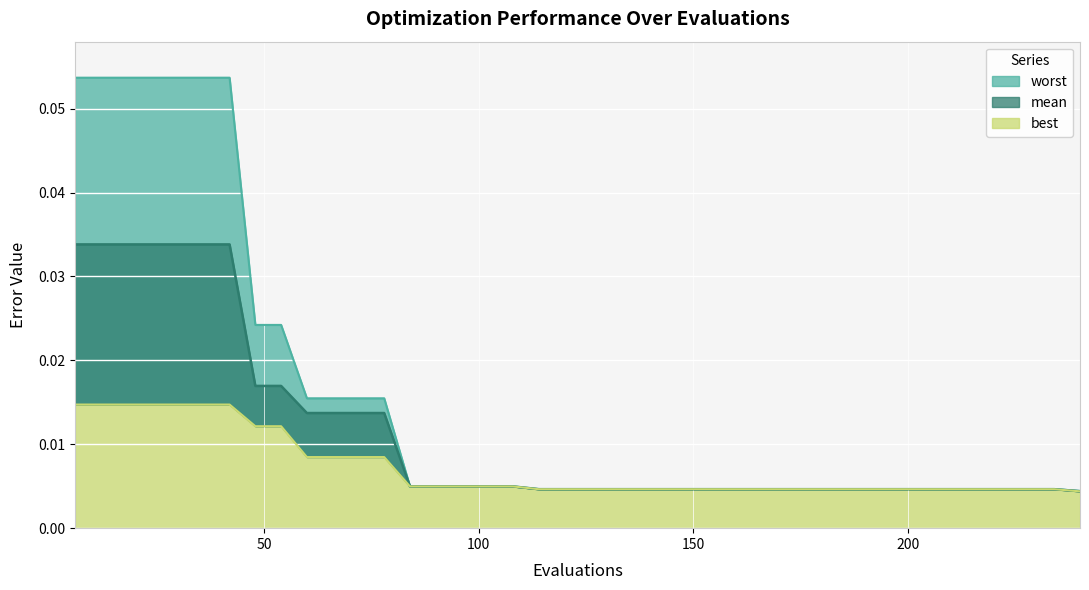

Does the chart display data point markers on the line(s)?

No